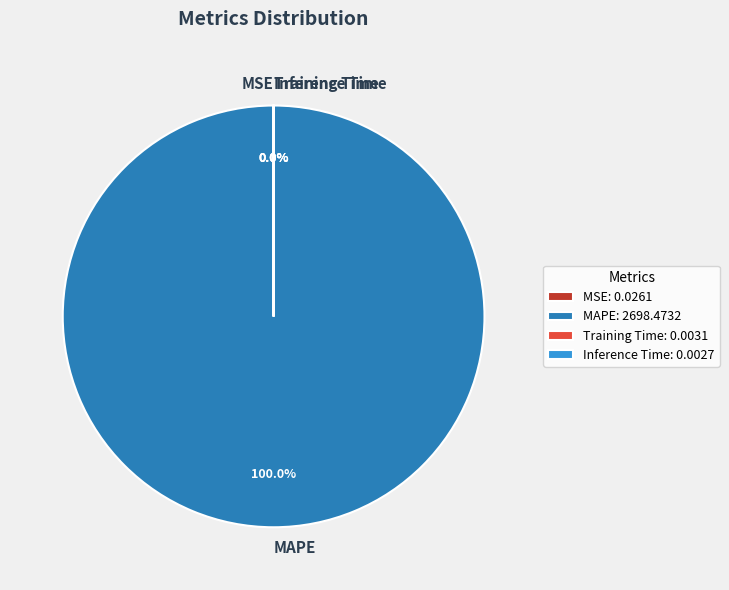

How many segments does this pie chart have?

4